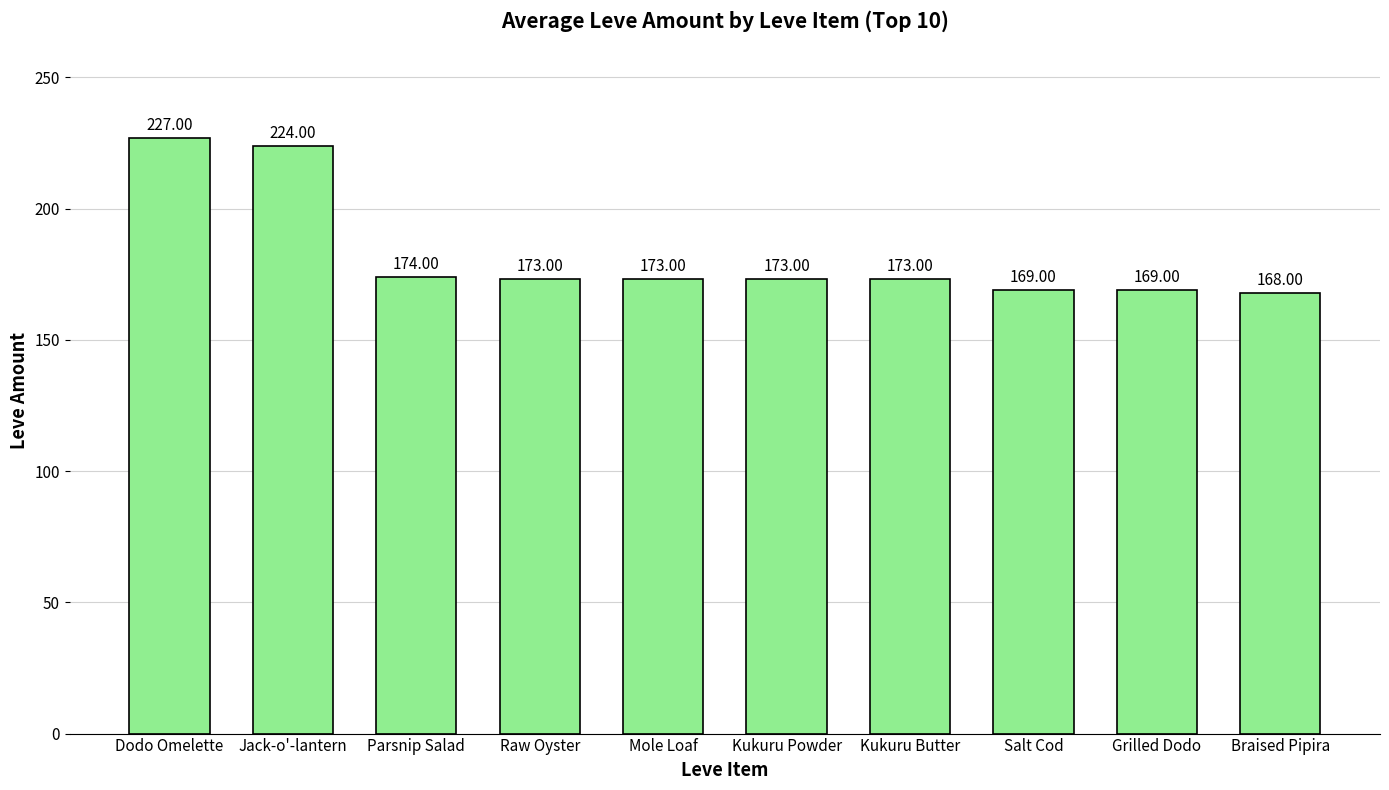

What position from the right is Jack-o'-lantern?

9